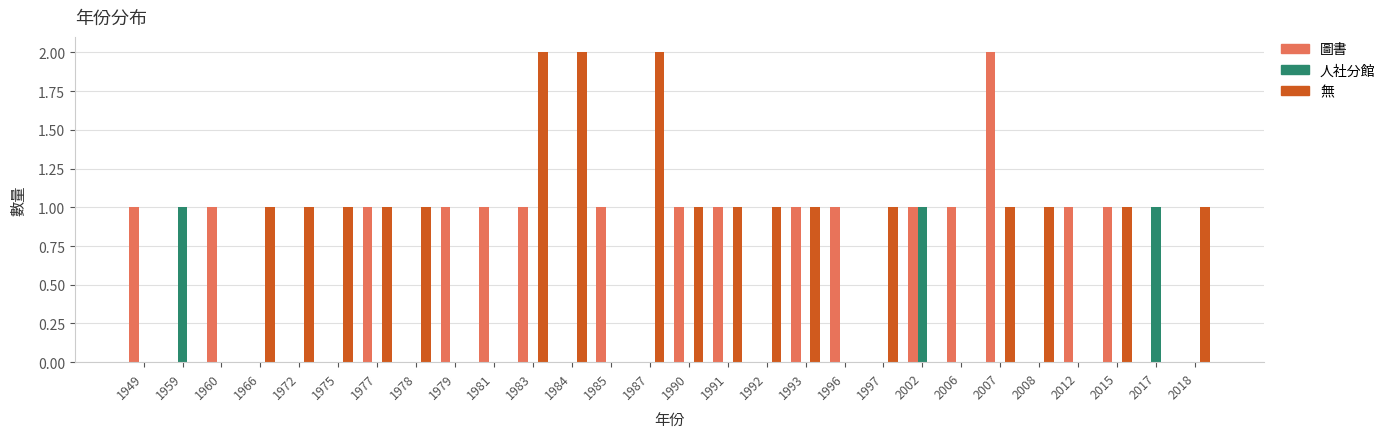

What are all the series names shown in the legend?

圖書, 人社分館, 無